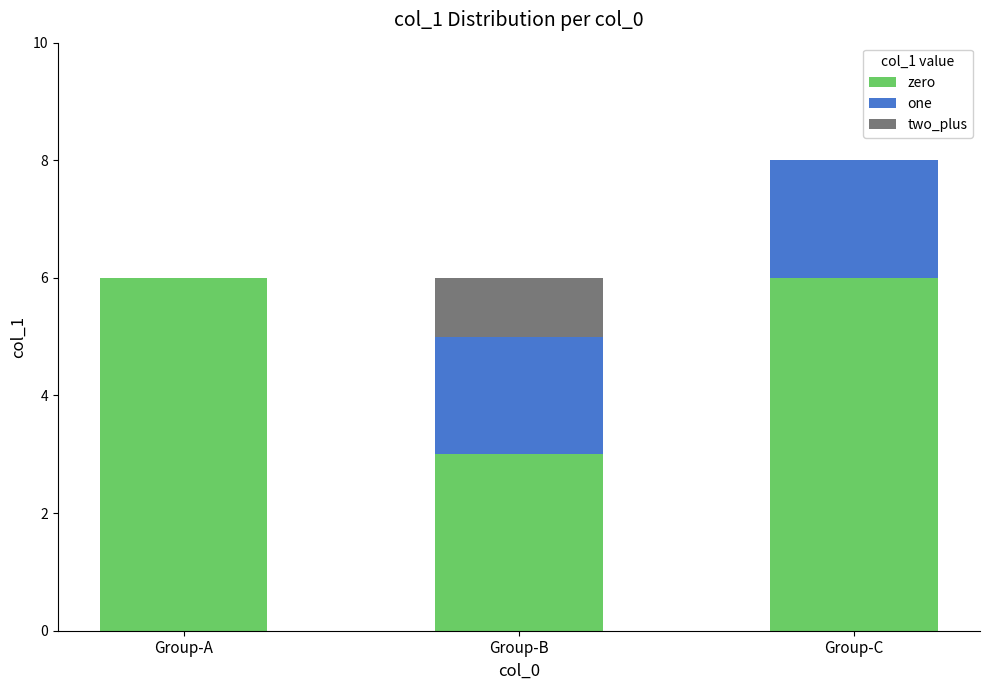

Reading left to right, transcribe the values for zero.

Group-A=6	Group-B=3	Group-C=6